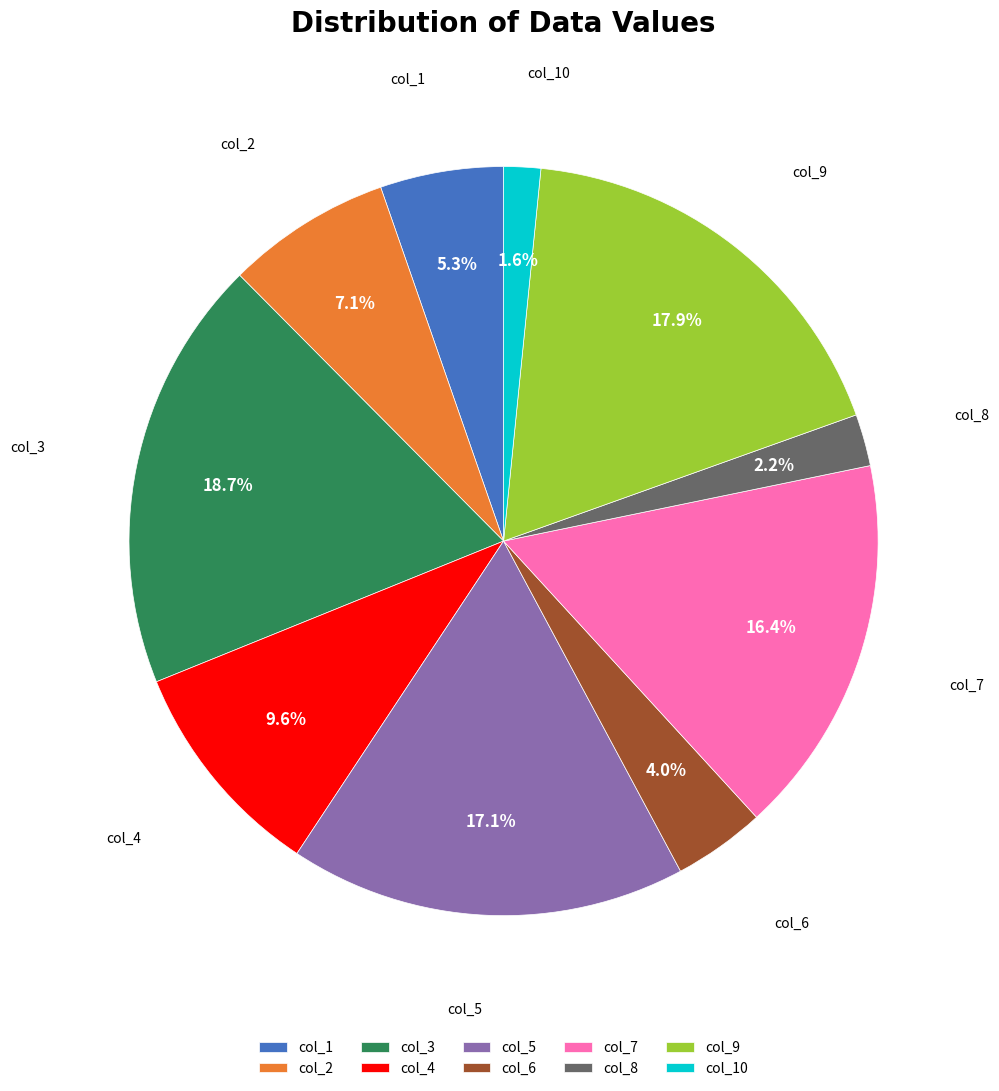

To the nearest percent, what percentage of the pie is col_3?

19%